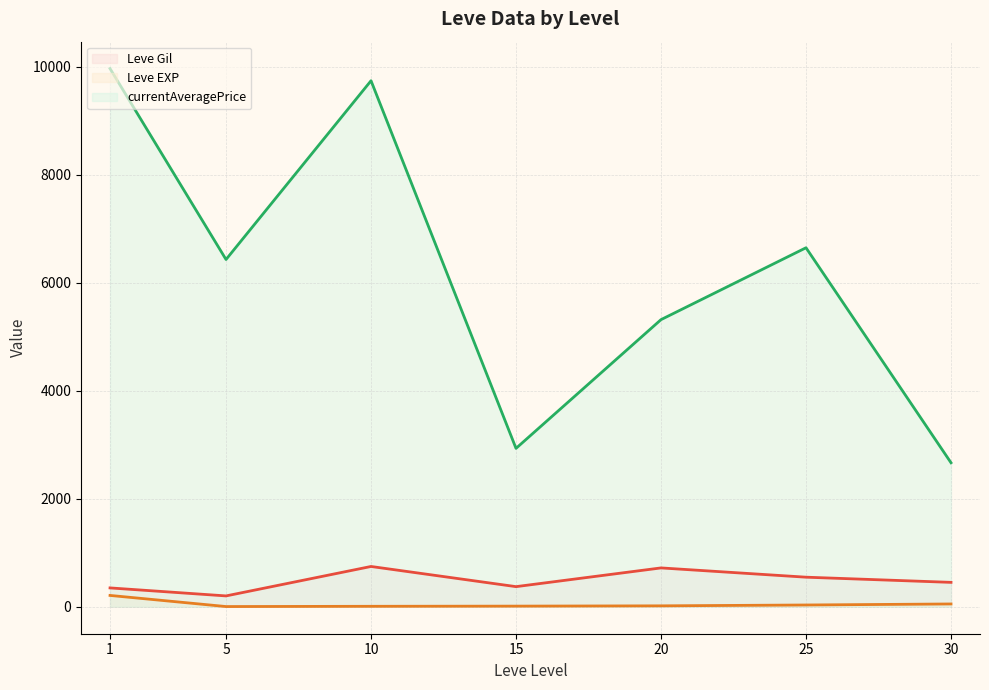

At which category does Leve Gil (line) reach its first local valley?

5